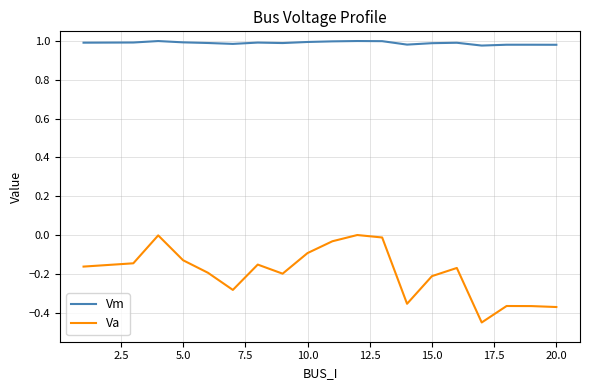

True or false: Vm and Va cross at least once.

False